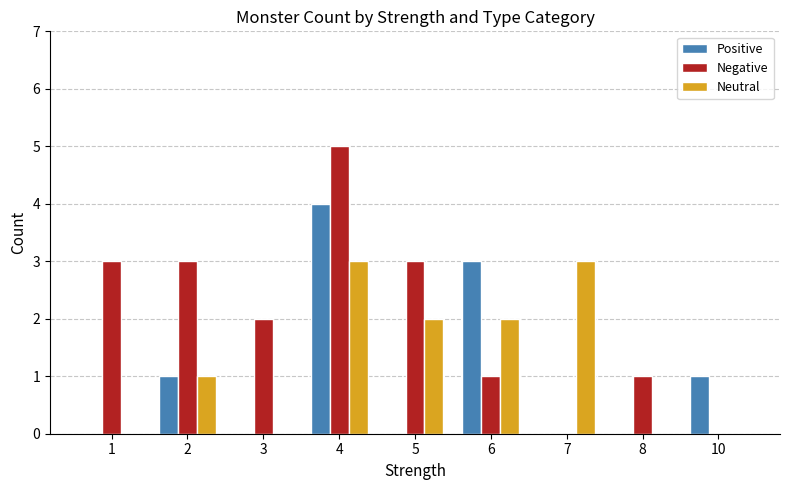

True or false: Neutral has a value of 1 at 10.

False